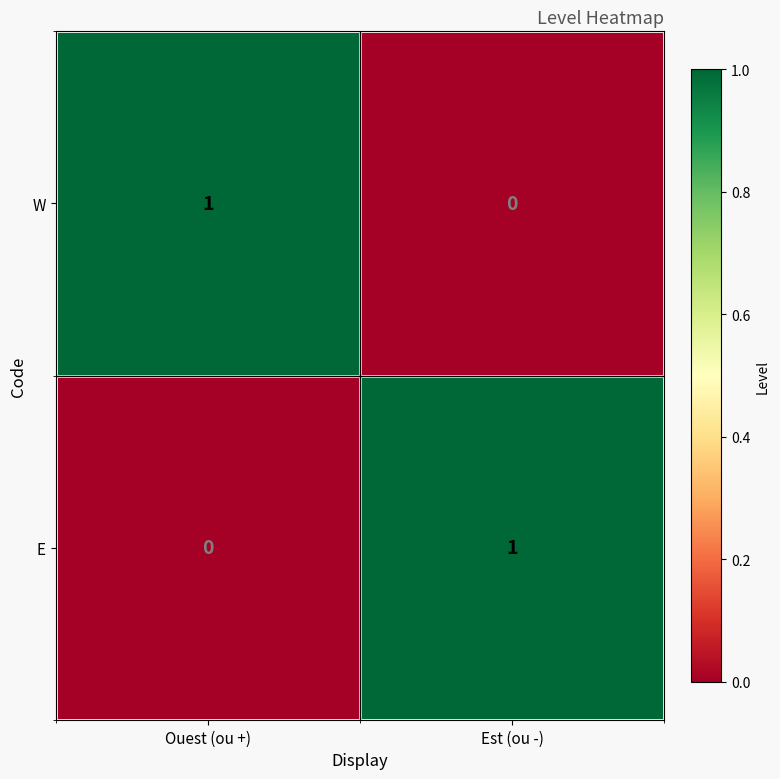

How many series are shown in this chart?

2